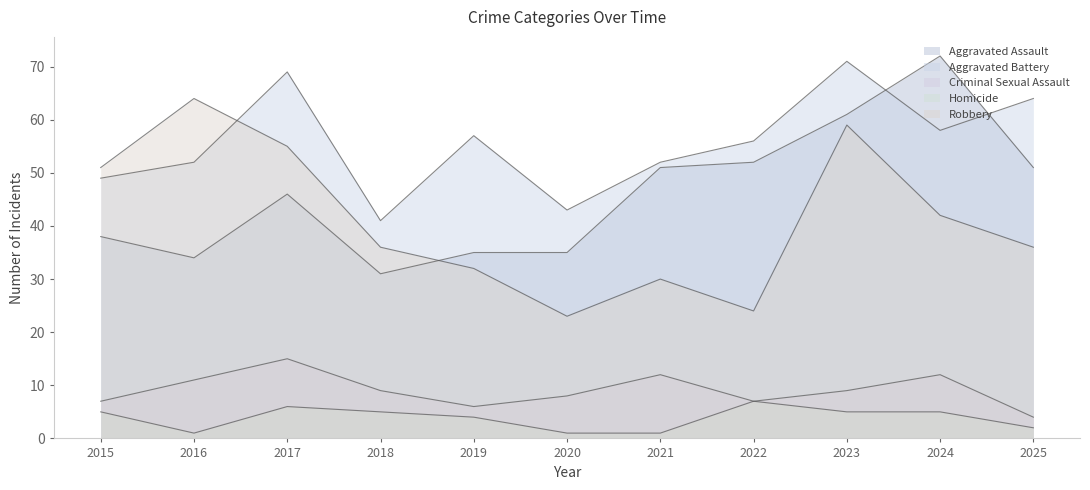

Reading left to right, extract all data points from this chart.

Aggravated Assault: 38	34	46	31	35	35	51	52	61	72	51
Aggravated Battery: 49	52	69	41	57	43	52	56	71	58	64
Criminal Sexual Assault: 7	11	15	9	6	8	12	7	9	12	4
Homicide: 5	1	6	5	4	1	1	7	5	5	2
Robbery: 51	64	55	36	32	23	30	24	59	42	36